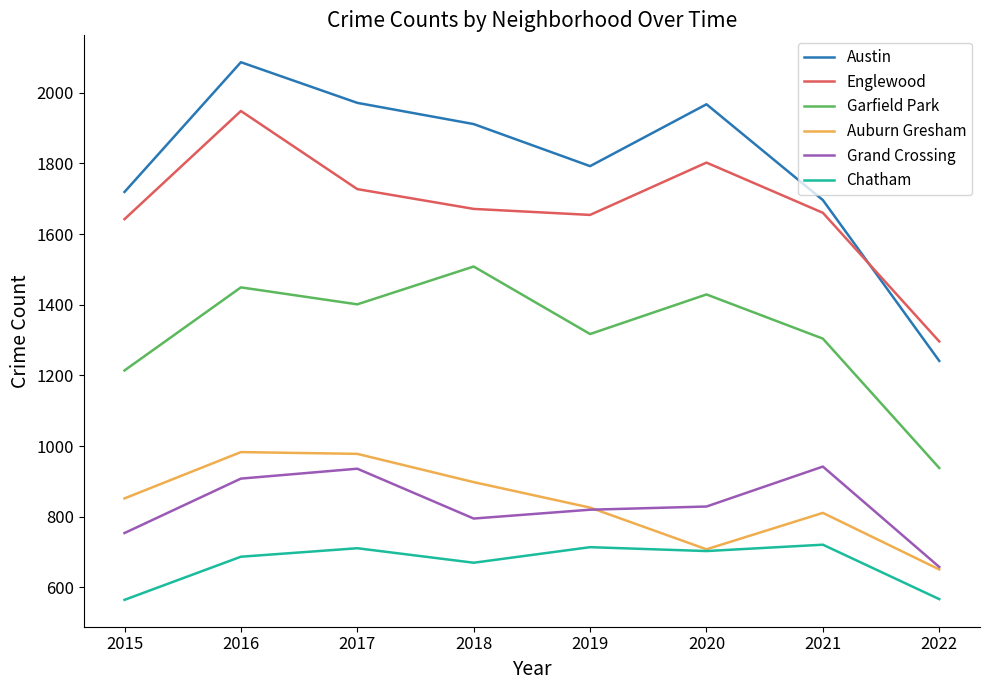

Is the value of Grand Crossing at 2015 greater than the value of Englewood at 2021?

No